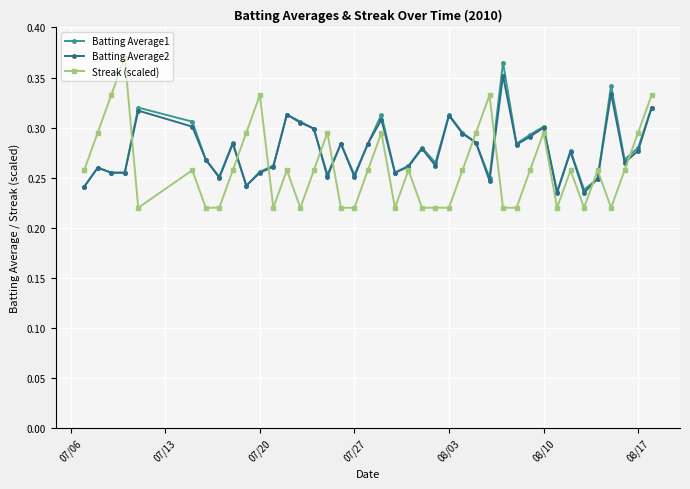

What is the difference between the maximum and second lowest values in the Batting Average1 series?

0.1